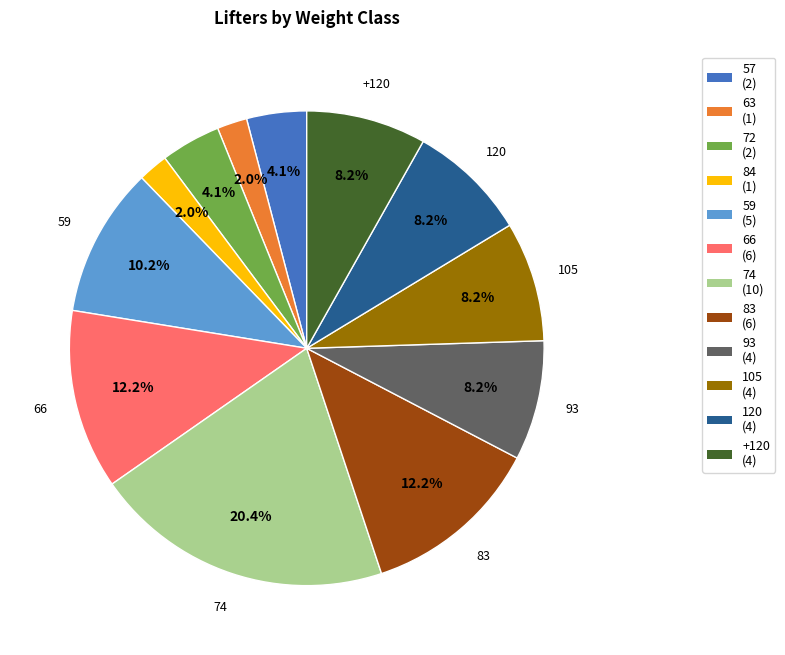

True or false: 59 accounts for 10% of the total.

True